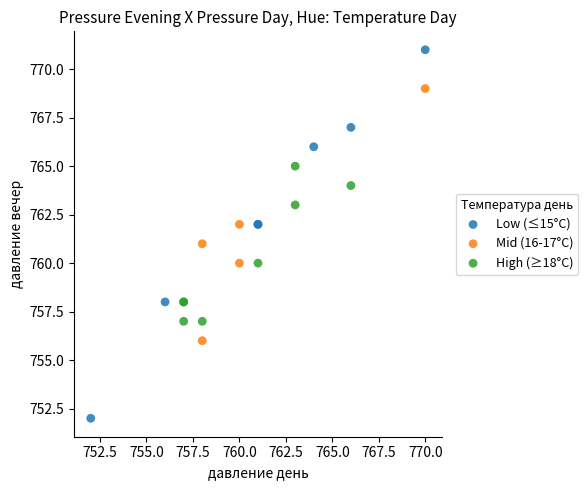

Which series reaches the maximum Y coordinate?

Low (≤15°C)